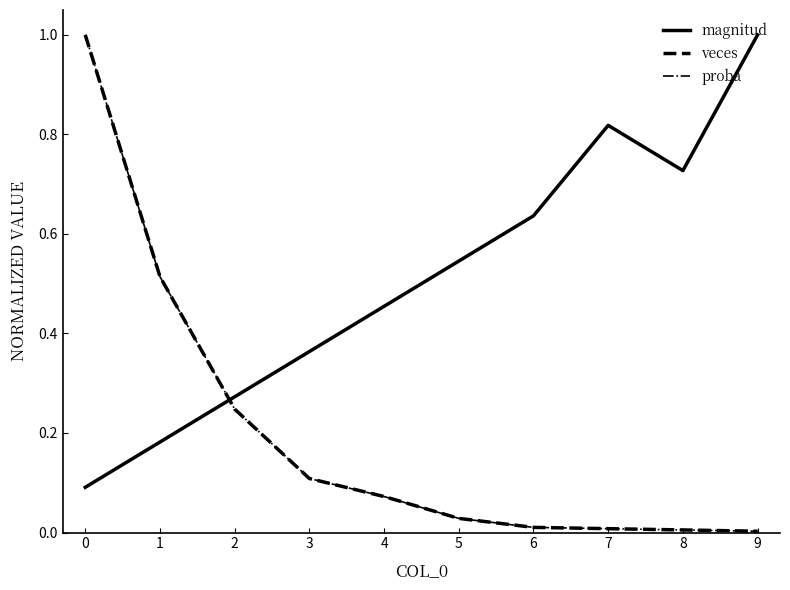

True or false: proba and magnitud cross at least once.

True